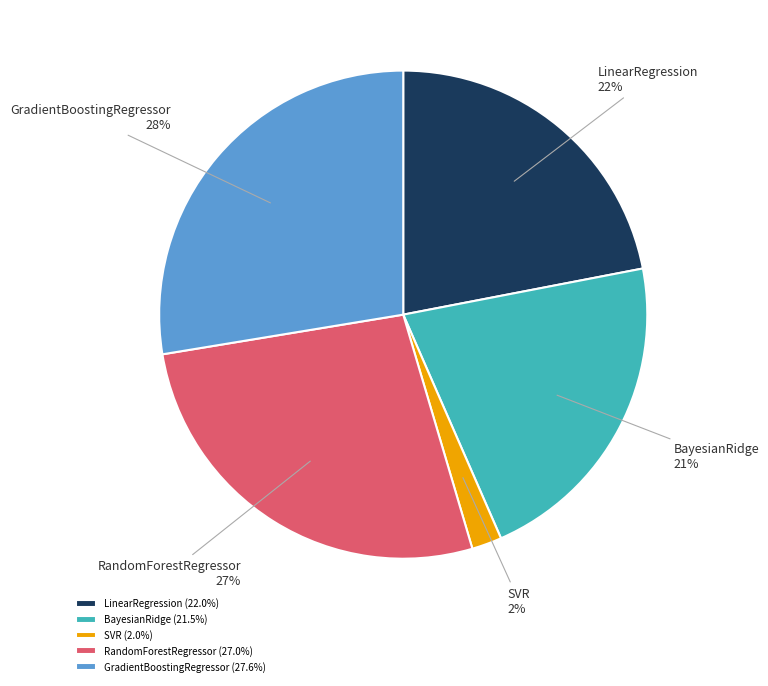

To the nearest percent, what portion does GradientBoostingRegressor represent?

28%